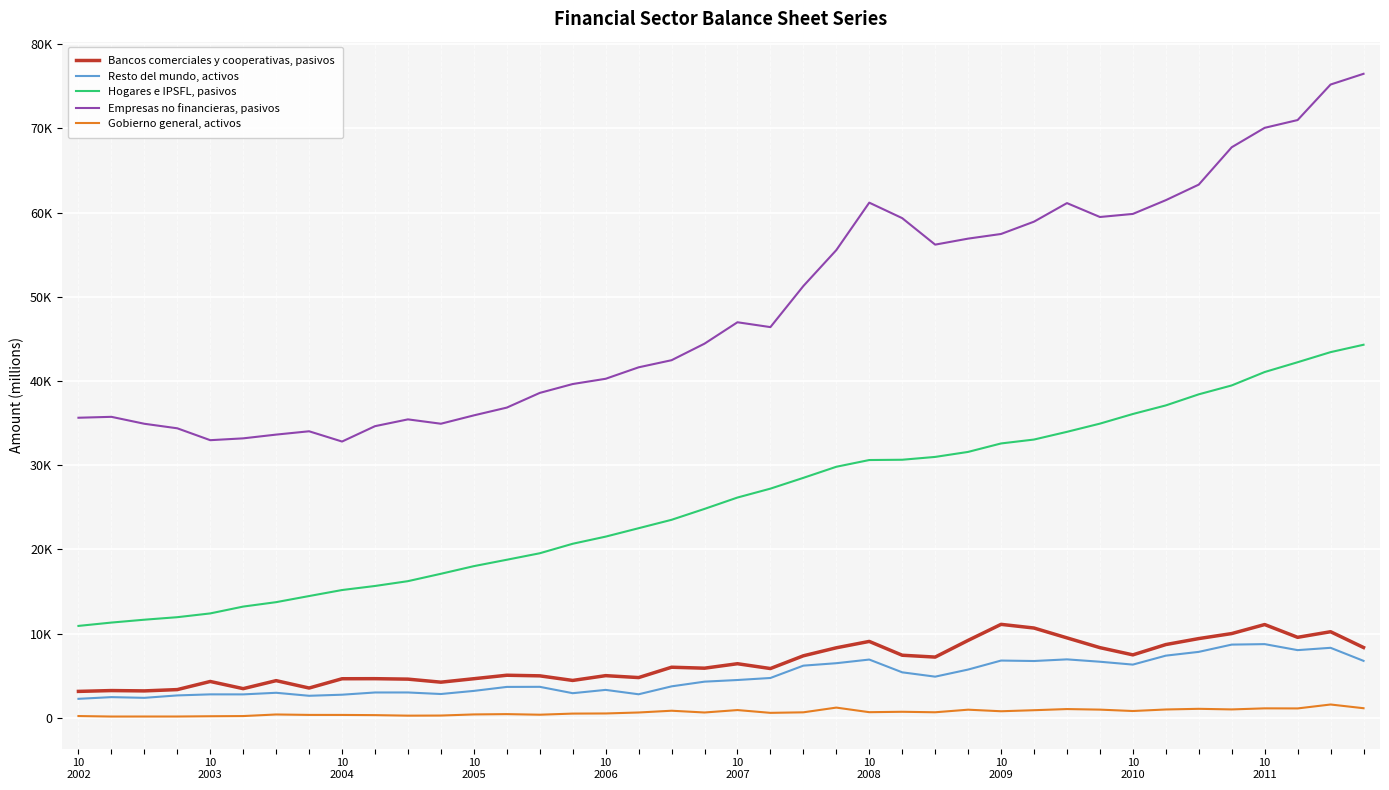

Does the chart have visible grid lines?

Yes